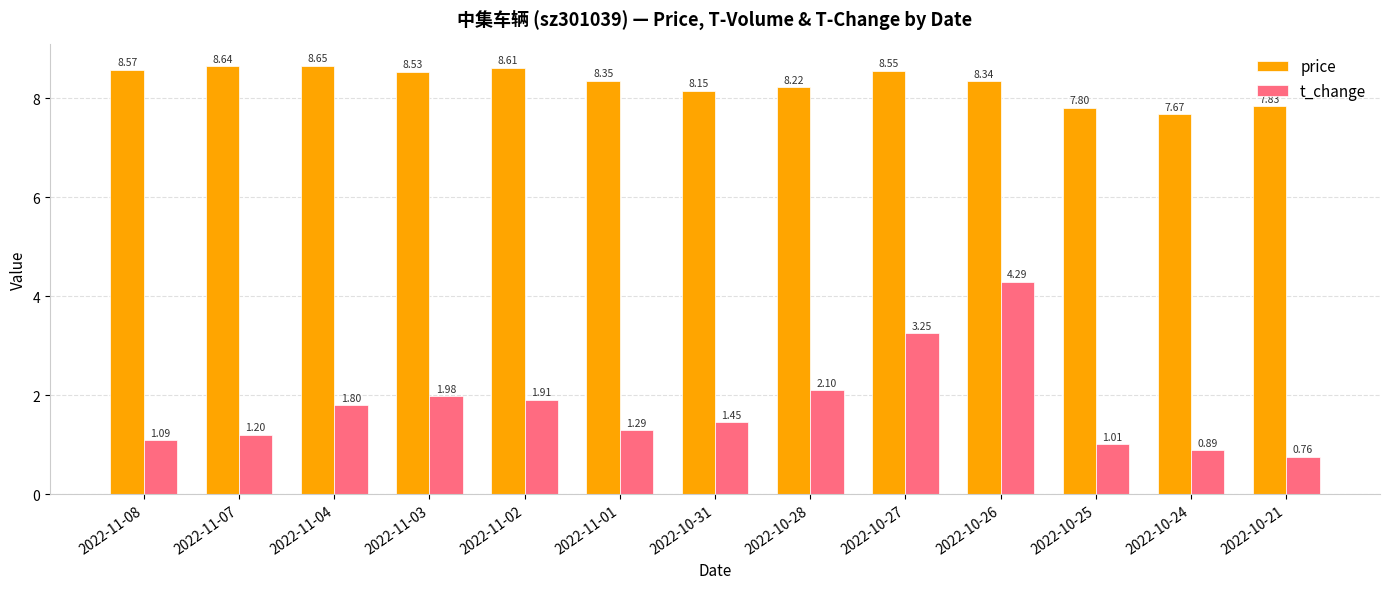

True or false: price has a value of 2.3 at 2022-11-02.

False